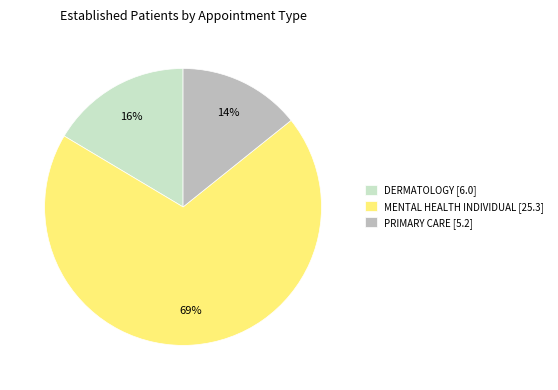

How many slices are in this pie chart?

3